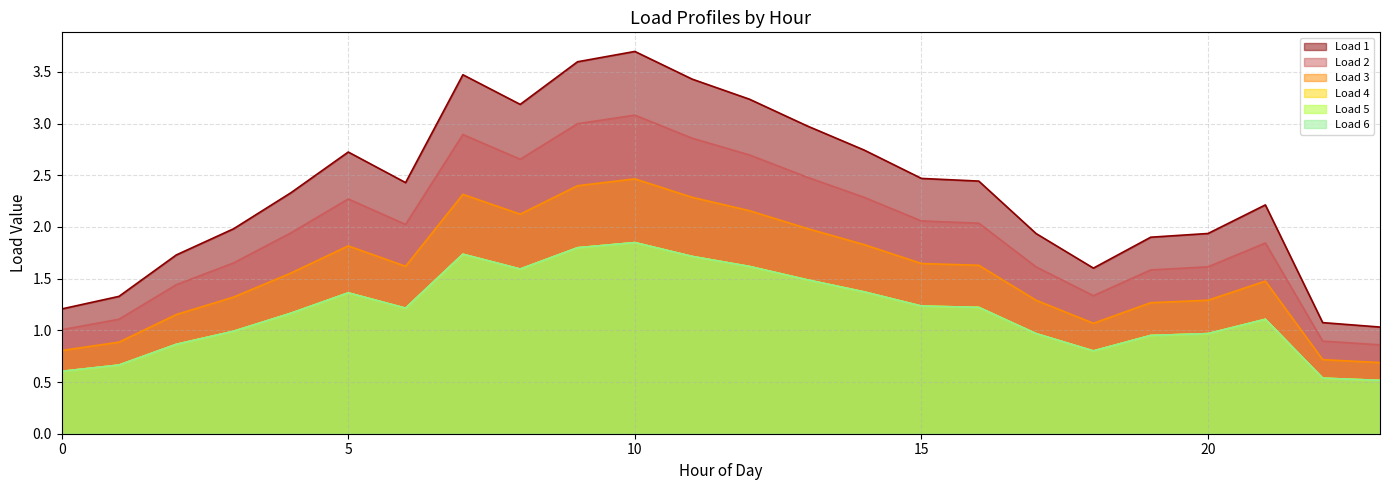

Does the chart display data point markers on the line(s)?

No